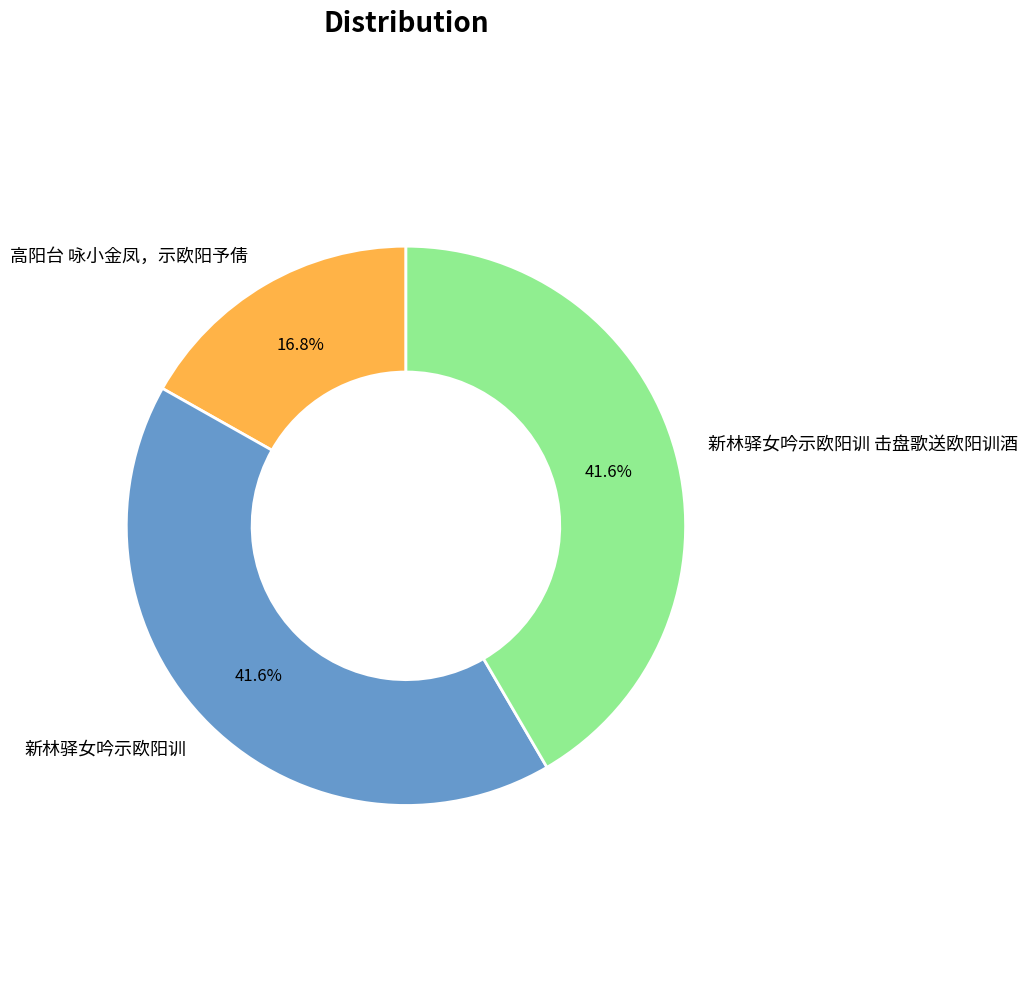

What percentage is NOT represented by 高阳台 咏小金凤，示欧阳予倩?

83.2%